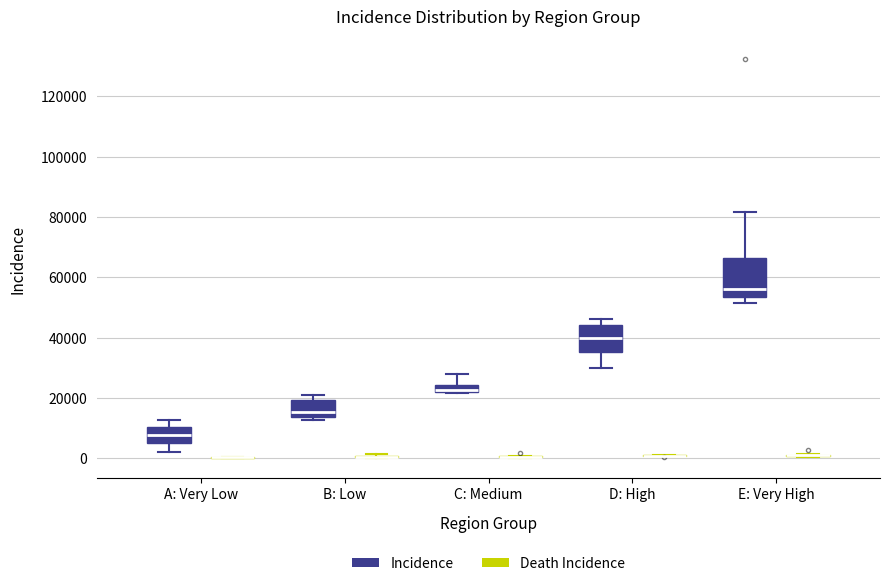

Where is the upper edge of the box for D: High (Incidence) on the y-axis? The values are not printed on the chart, so give them approximately, as read against the axis.

44000